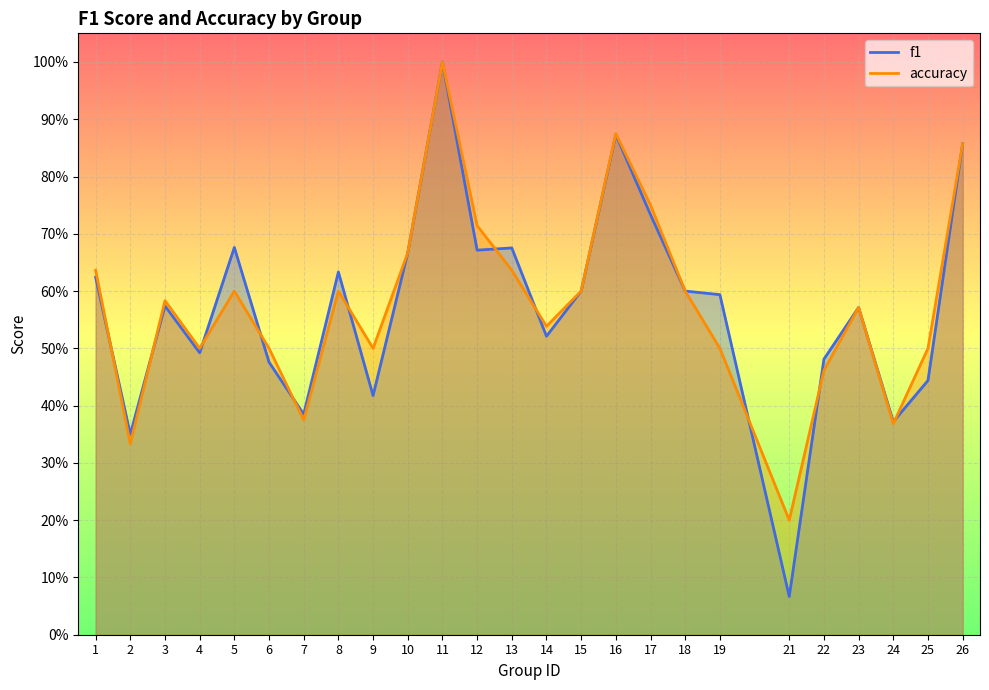

What is the value of the f1 point at the 12th from the left?

0.7